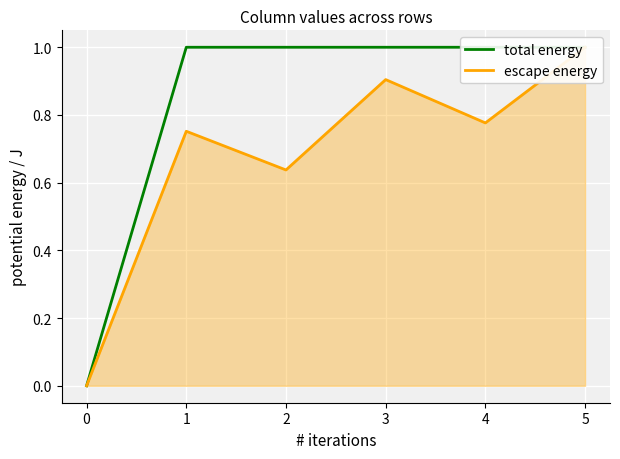

The total energy series shows 1.0 at 5. True or false?

True